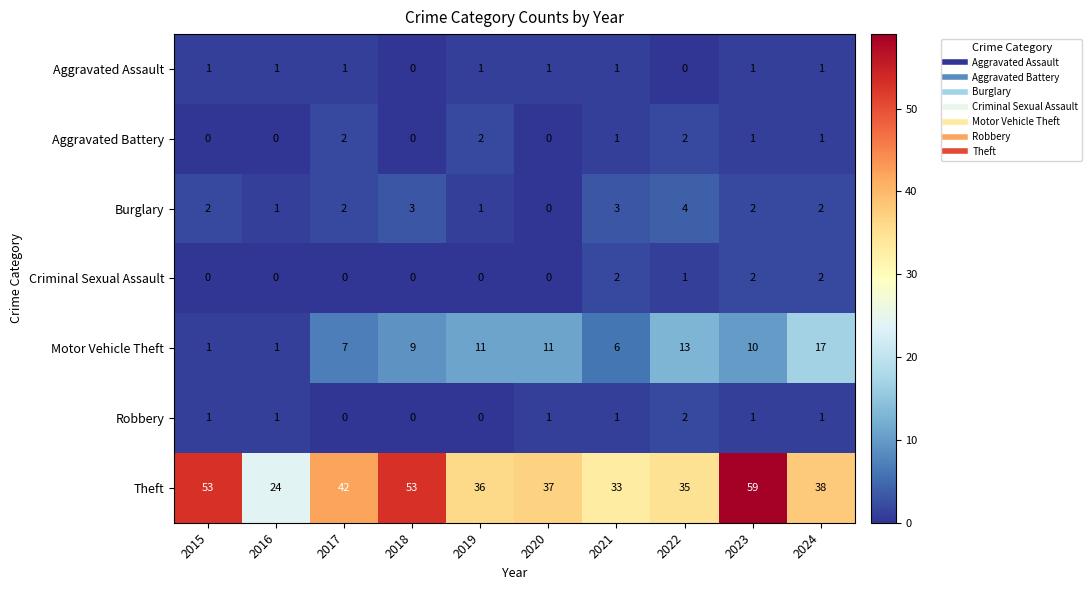

Which series changed the most between 2017 and 2022?

Theft